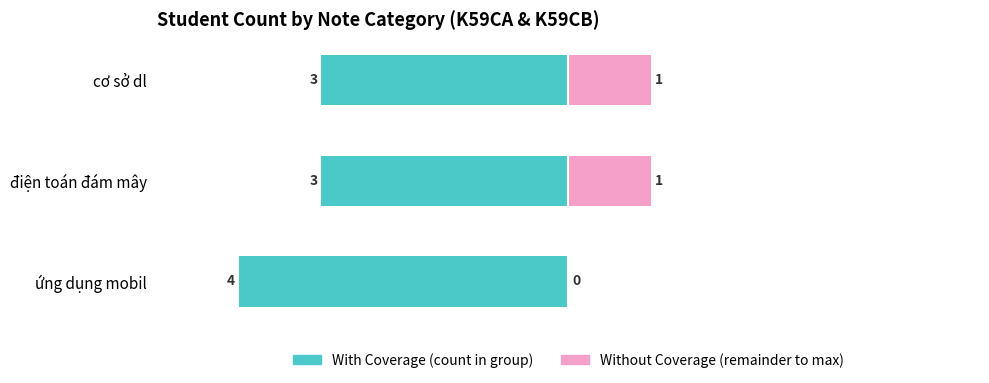

How many positive values does the Without Coverage series have?

2